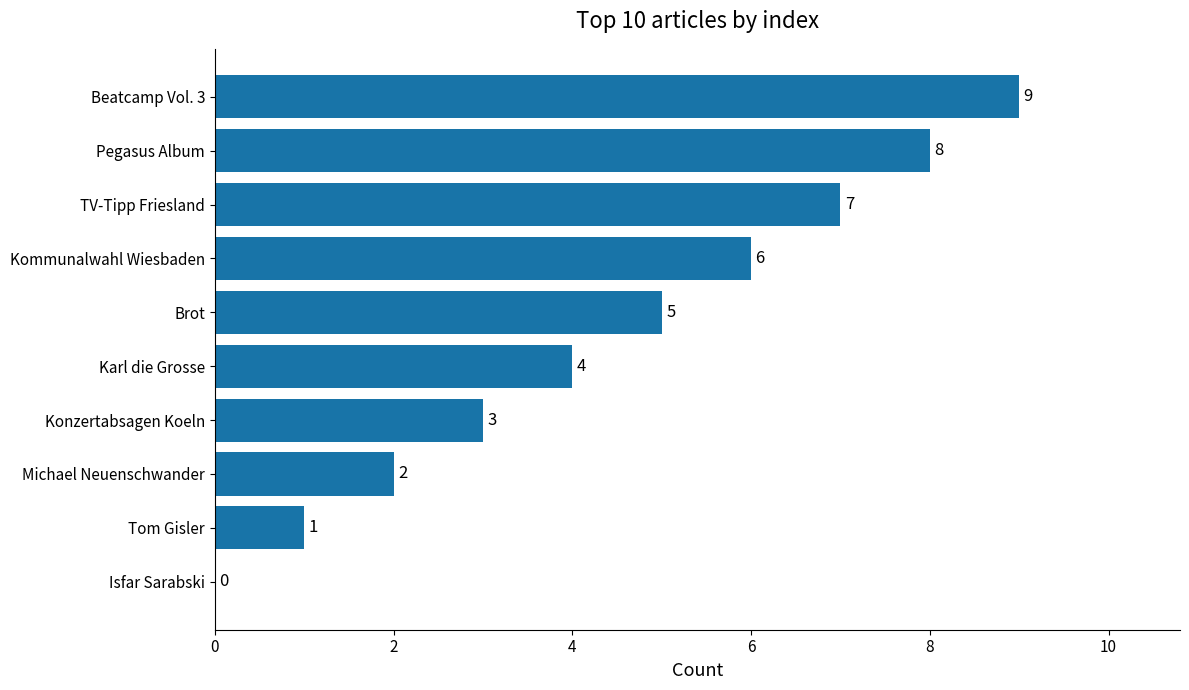

How many values are between 2 and 7?

6